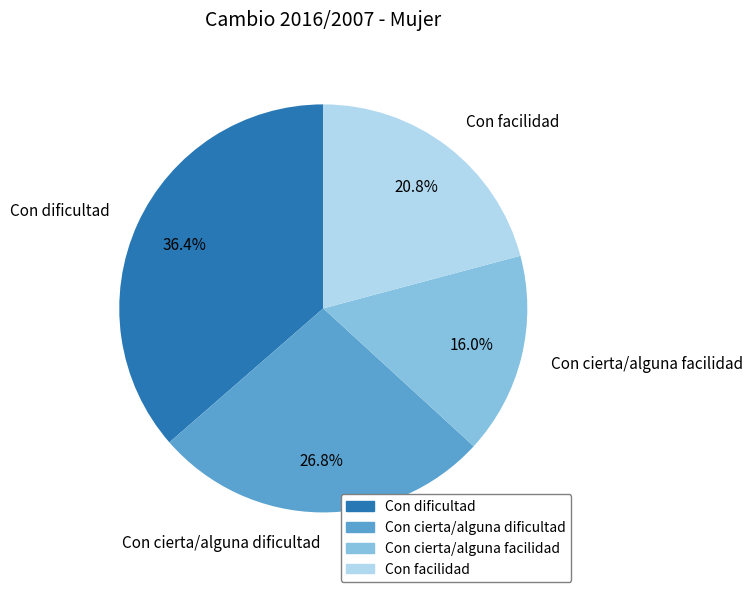

Is there a majority slice in this chart?

No